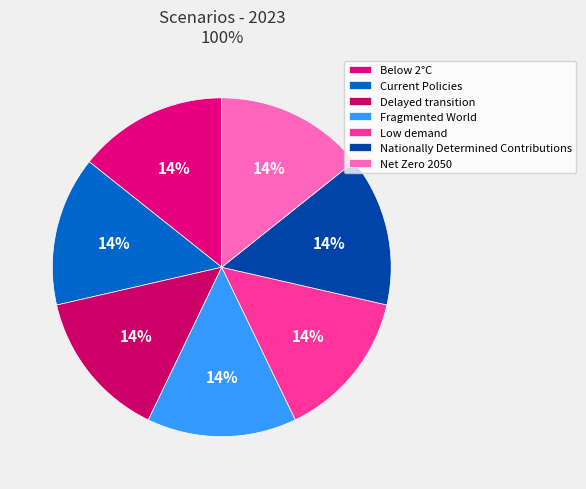

Rank the categories by value from highest to lowest.

Below 2°C, Nationally Determined Contributions, Current Policies, Delayed transition, Fragmented World, Net Zero 2050, Low demand